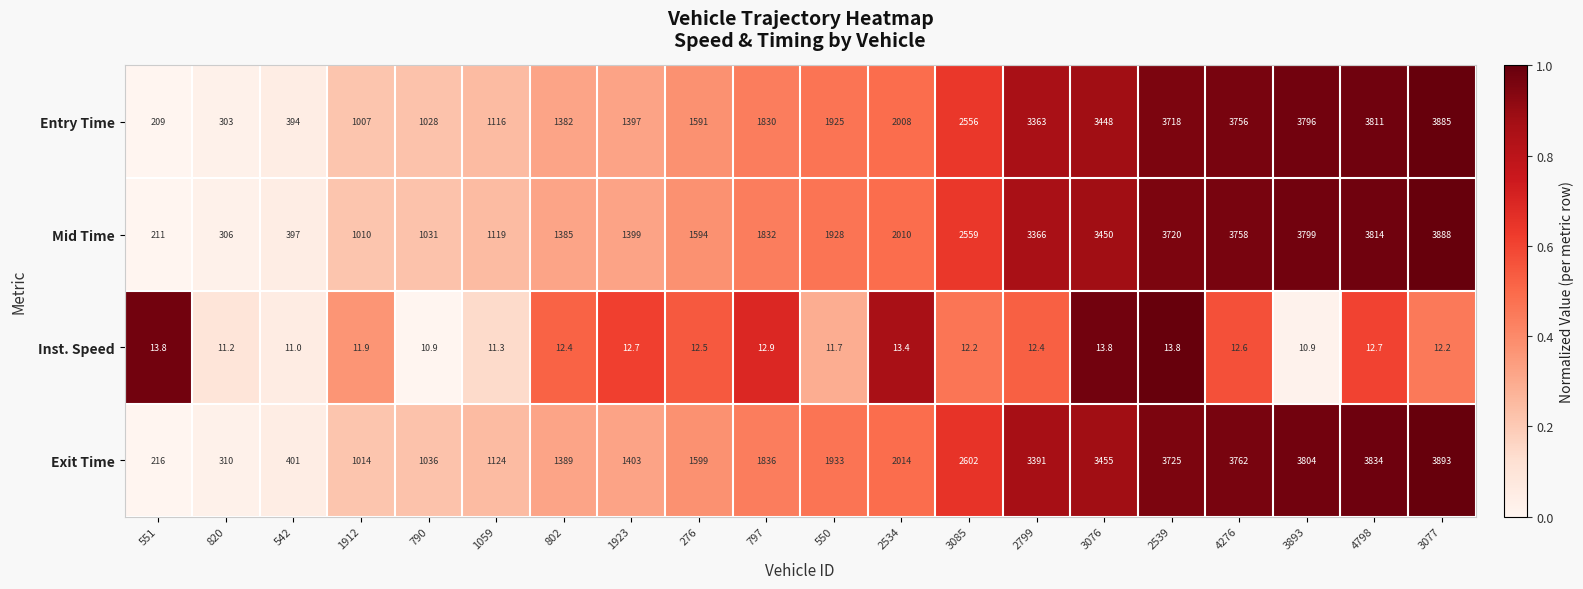

Which label corresponds to the largest value in the chart?

3077